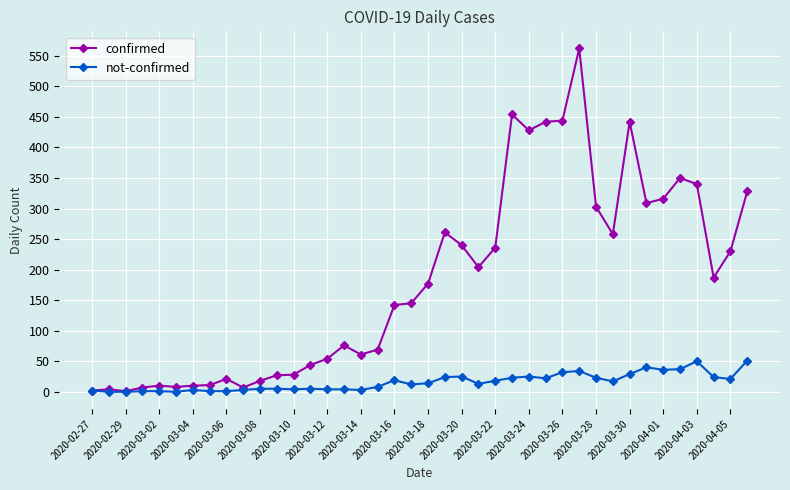

Which series has the largest total across all categories?

confirmed